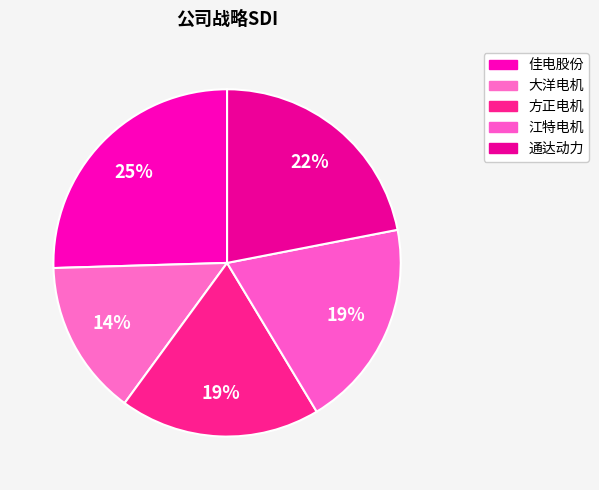

To the nearest percent, what percentage of the pie is 江特电机?

19%